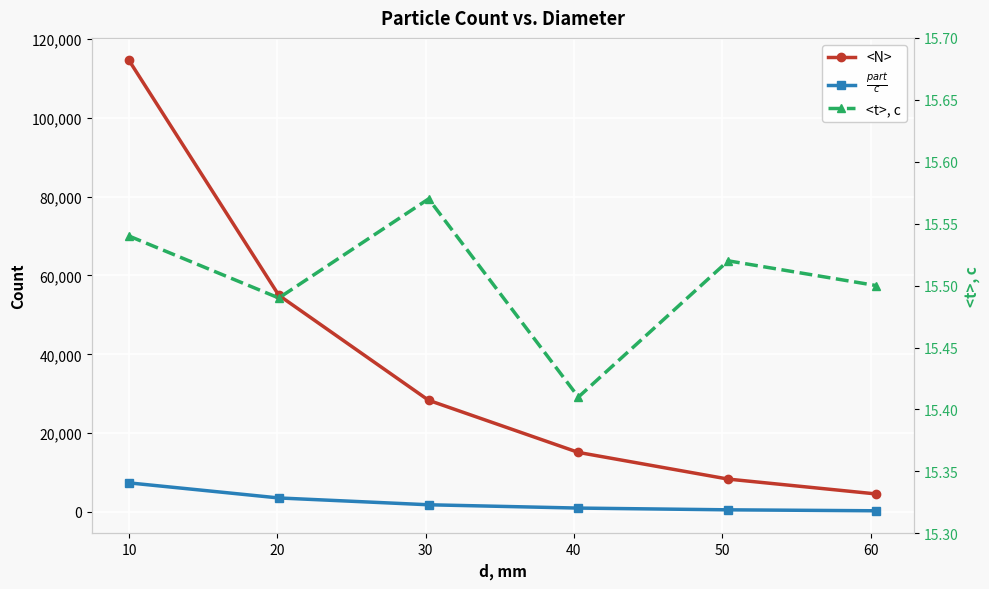

True or false: <t>, c and $\frac{part}{c}$ cross at least once.

False